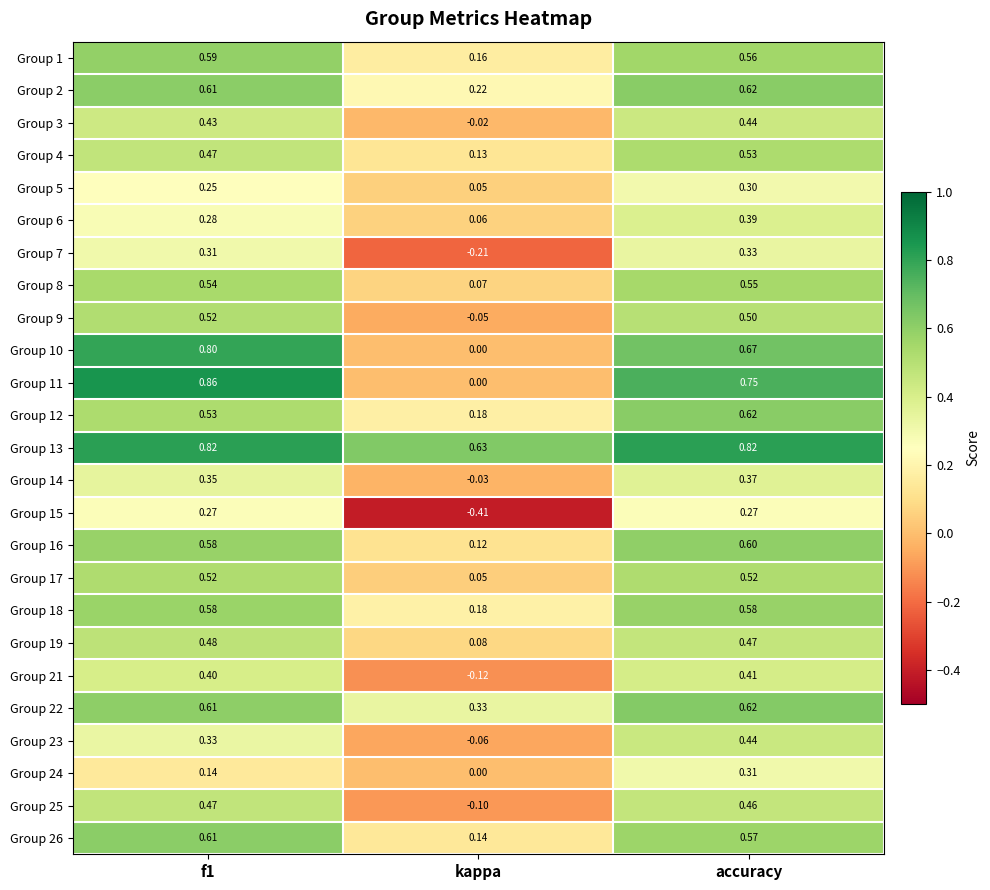

Is the value of Group 3 at f1 greater than the value of Group 6 at f1?

Yes